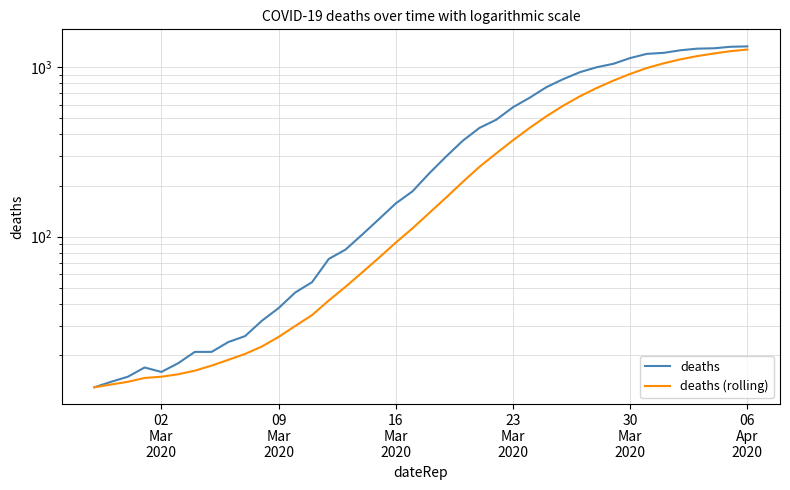

True or false: deaths and deaths (rolling) cross at least once.

False